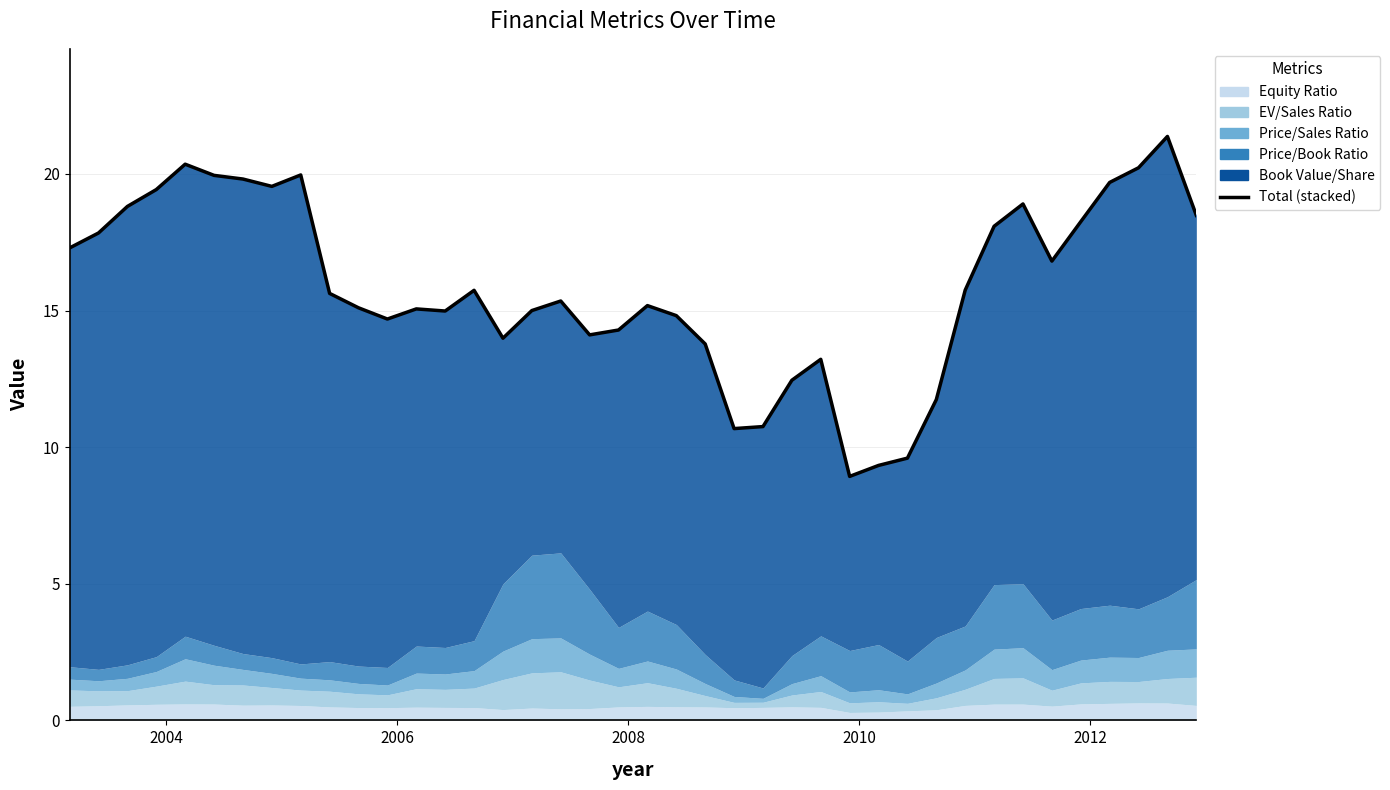

How many interior local peaks (higher than both neighbors) does the data have?

9